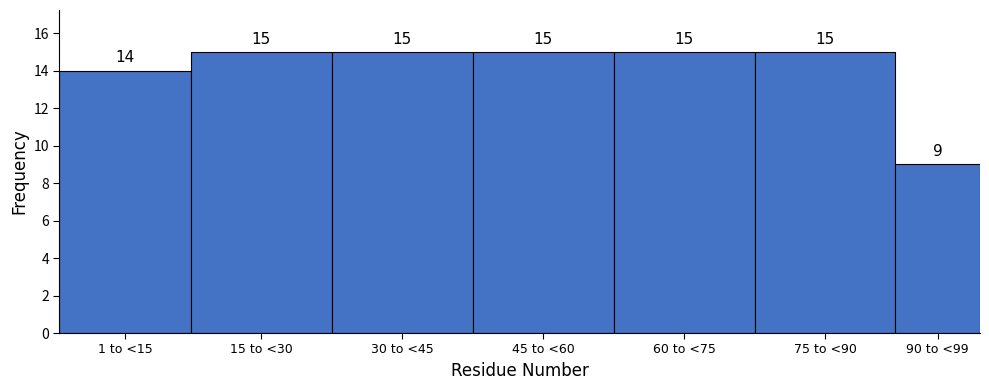

Reading left to right, what are all the values shown in this chart?

14	15	15	15	15	15	9